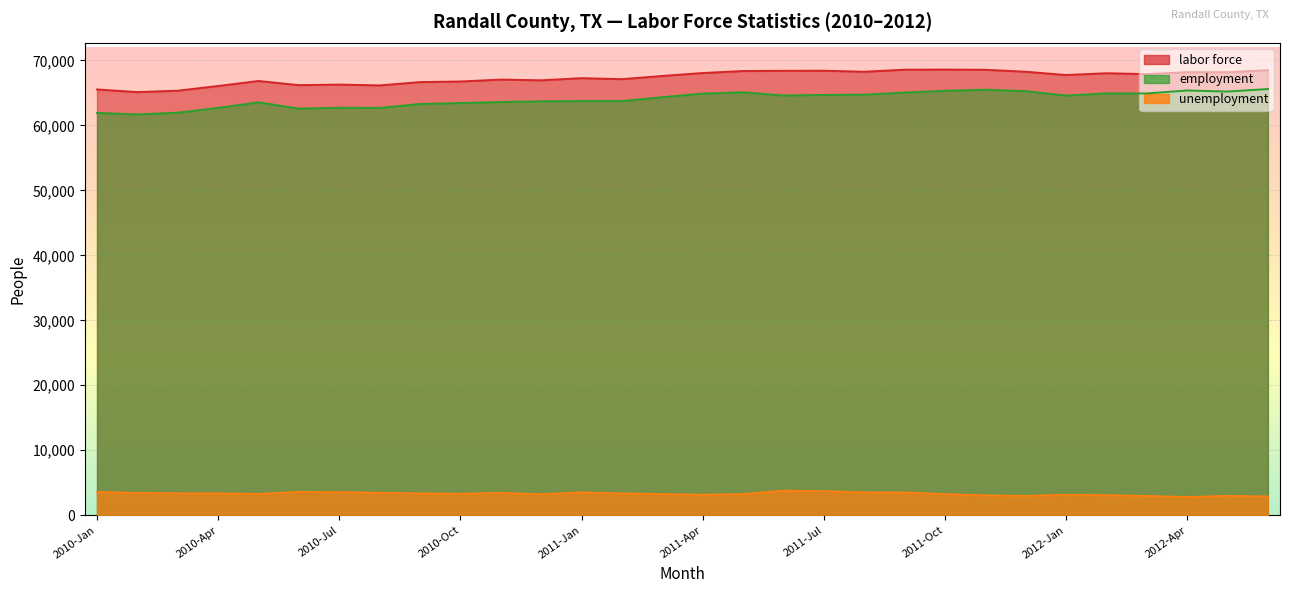

How many values in the unemployment series exceed 3372?

14